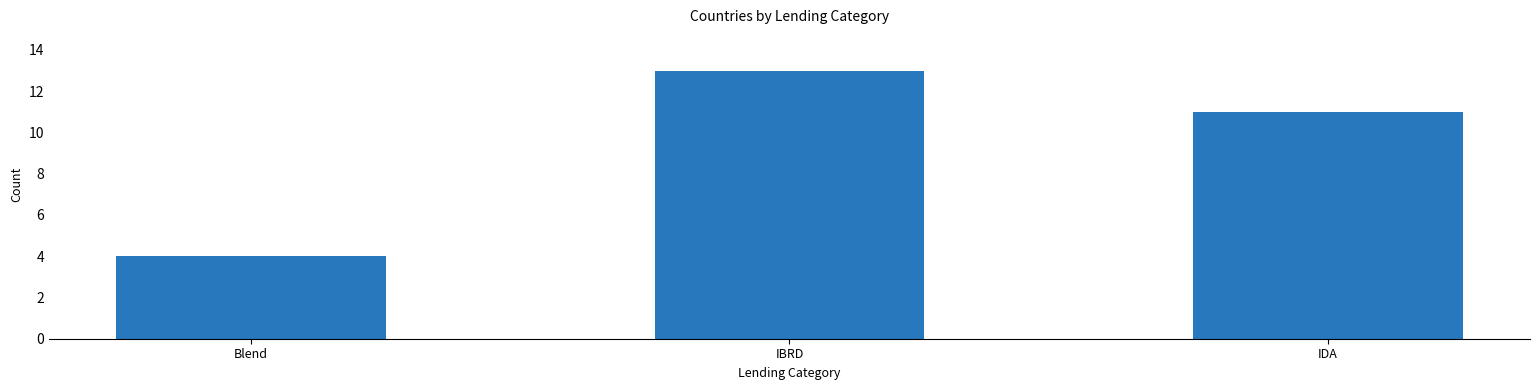

Rank the categories by value from lowest to highest.

Blend, IDA, IBRD